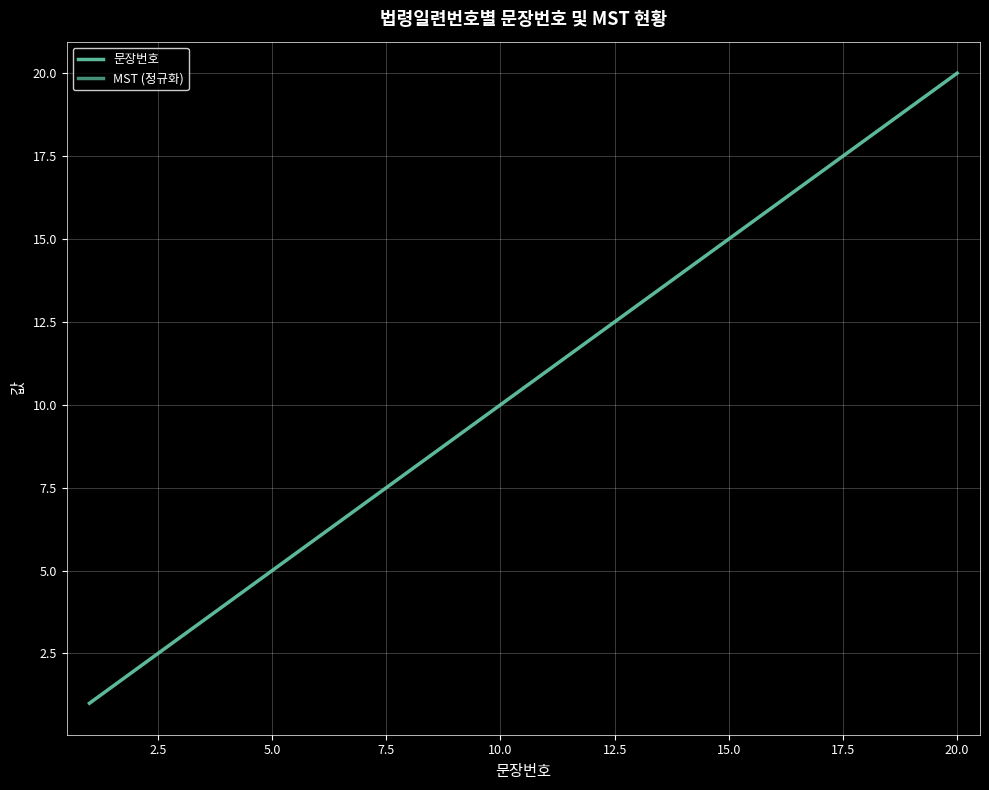

True or false: MST (정규화) and 문장번호 cross at least once.

False